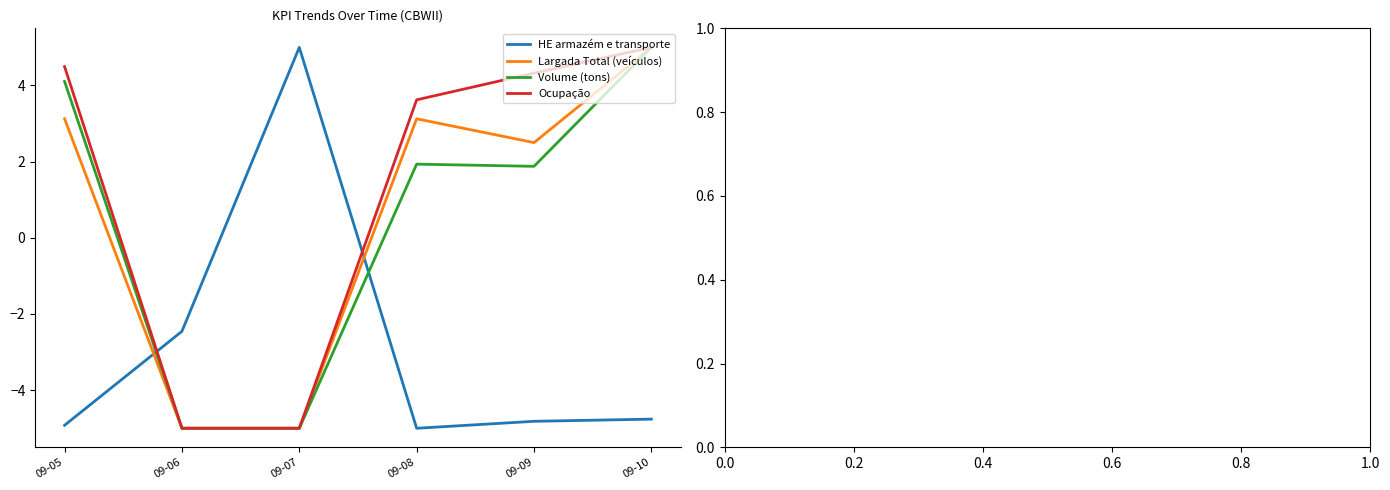

What is the spread (max minus min) of values at 09-06?

2.5